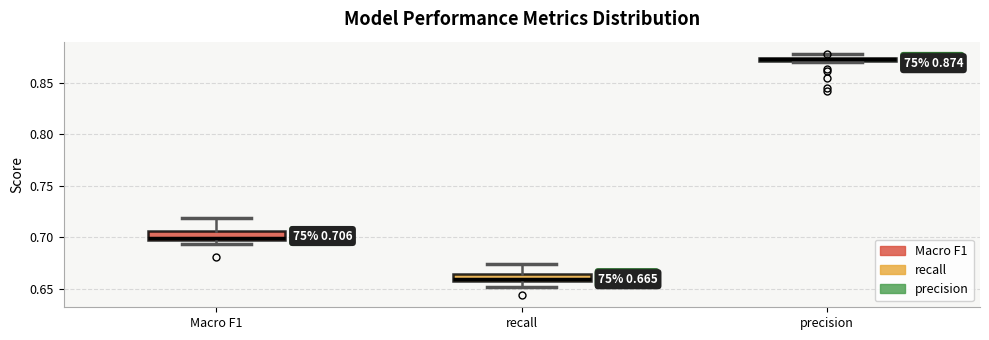

Which box's median line is the lowest?

recall